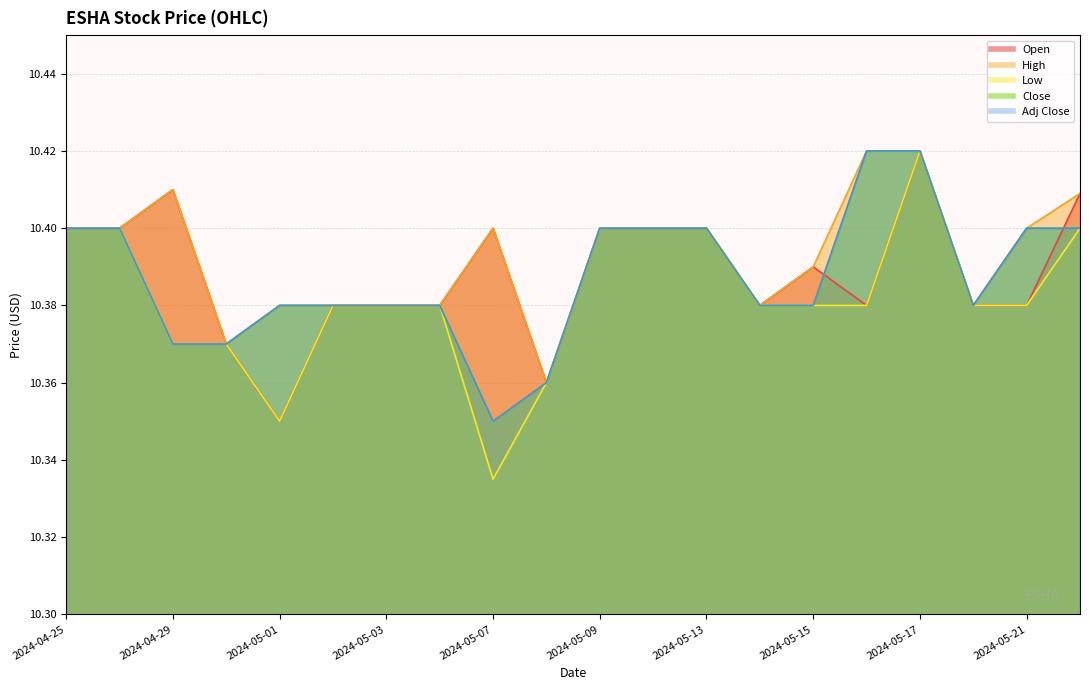

True or false: Close has a value of 16.9 at 2024-05-08.

False